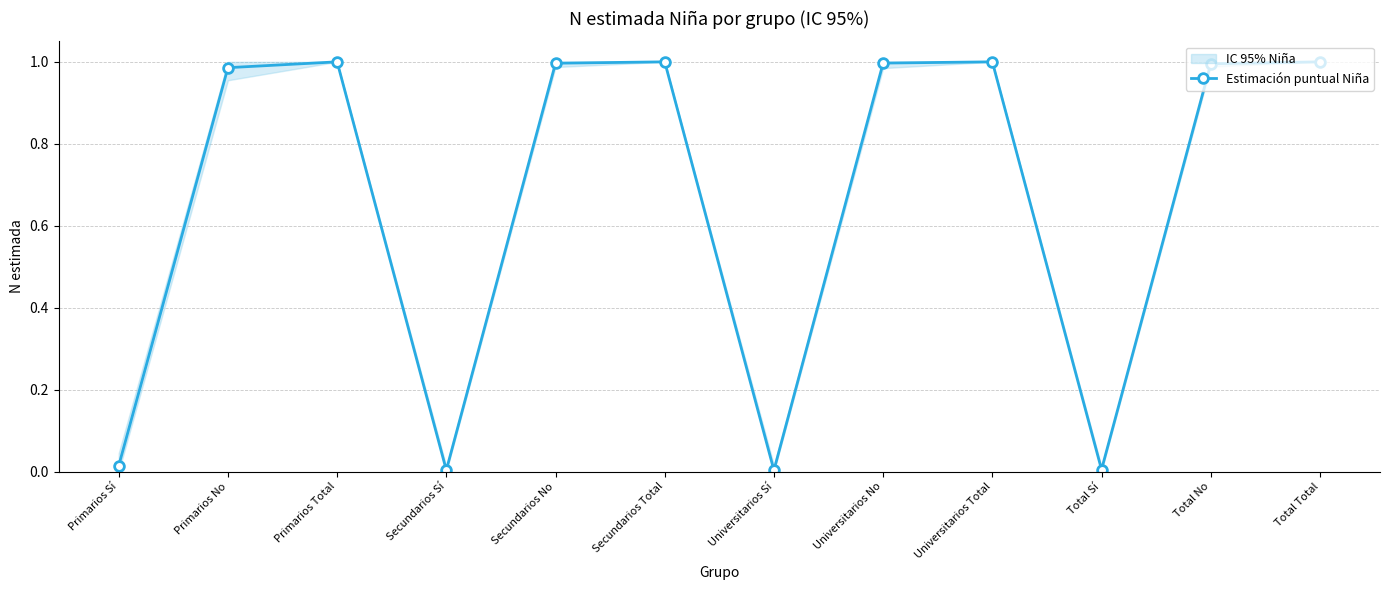

What is the label of the 1st point from the right?

Total Total